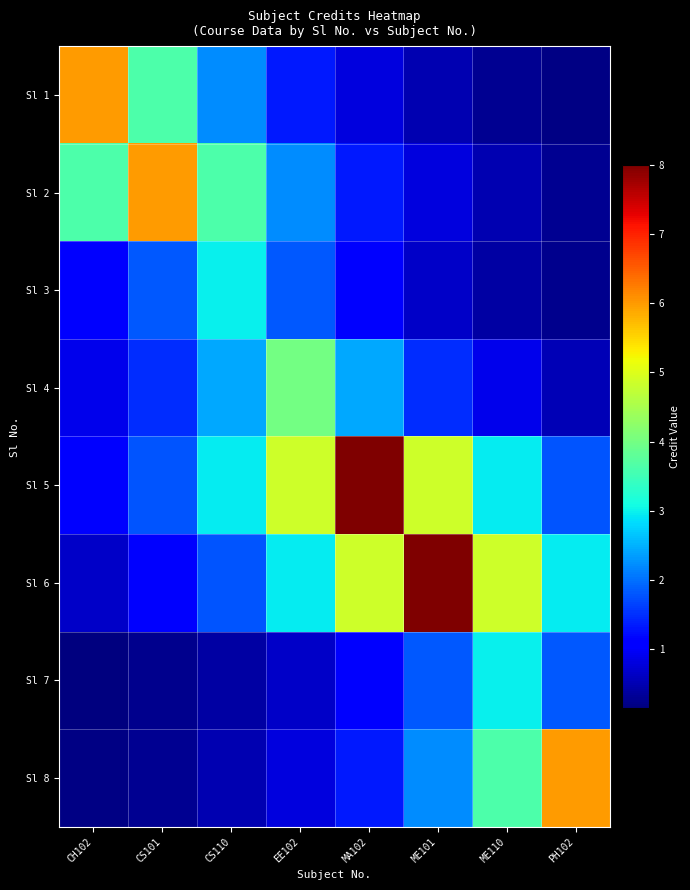

Which series changed the most between EE102 and ME101?

Sl 6